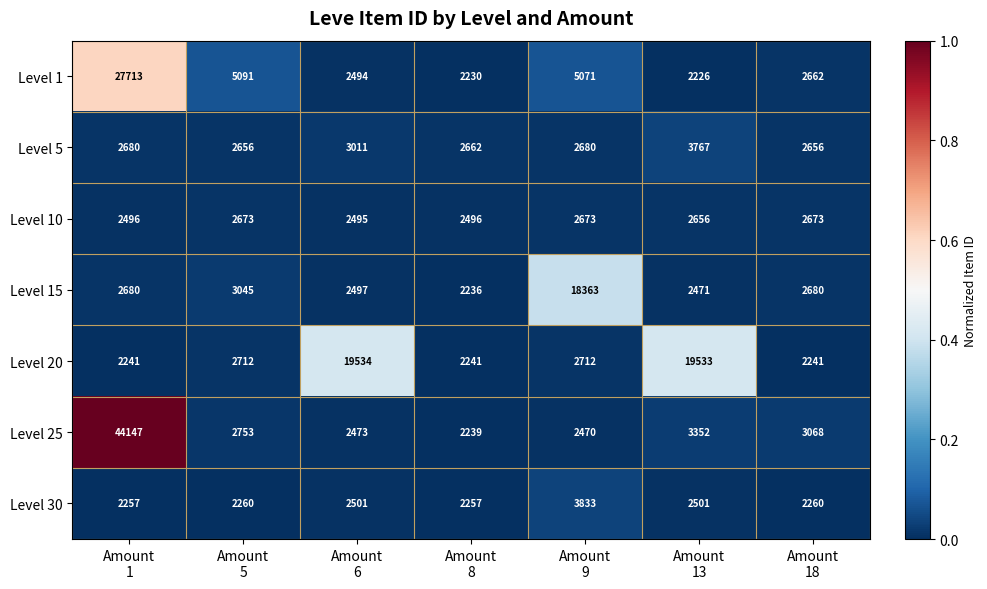

At which category is the sum across all series the highest?

Amount
1